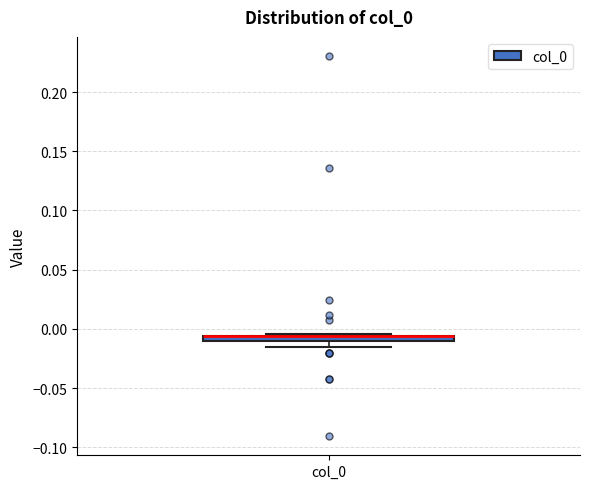

Where is the lower edge of the box for col_0 on the y-axis? The values are not printed on the chart, so give them approximately, as read against the axis.

-0.010